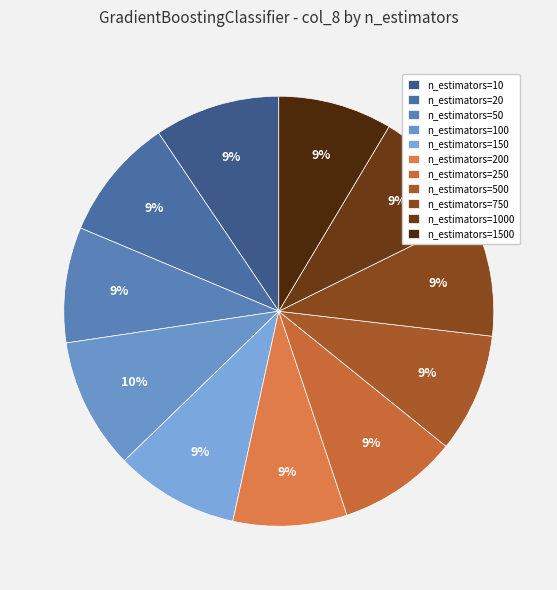

True or false: n_estimators=200 accounts for 2% of the total.

False